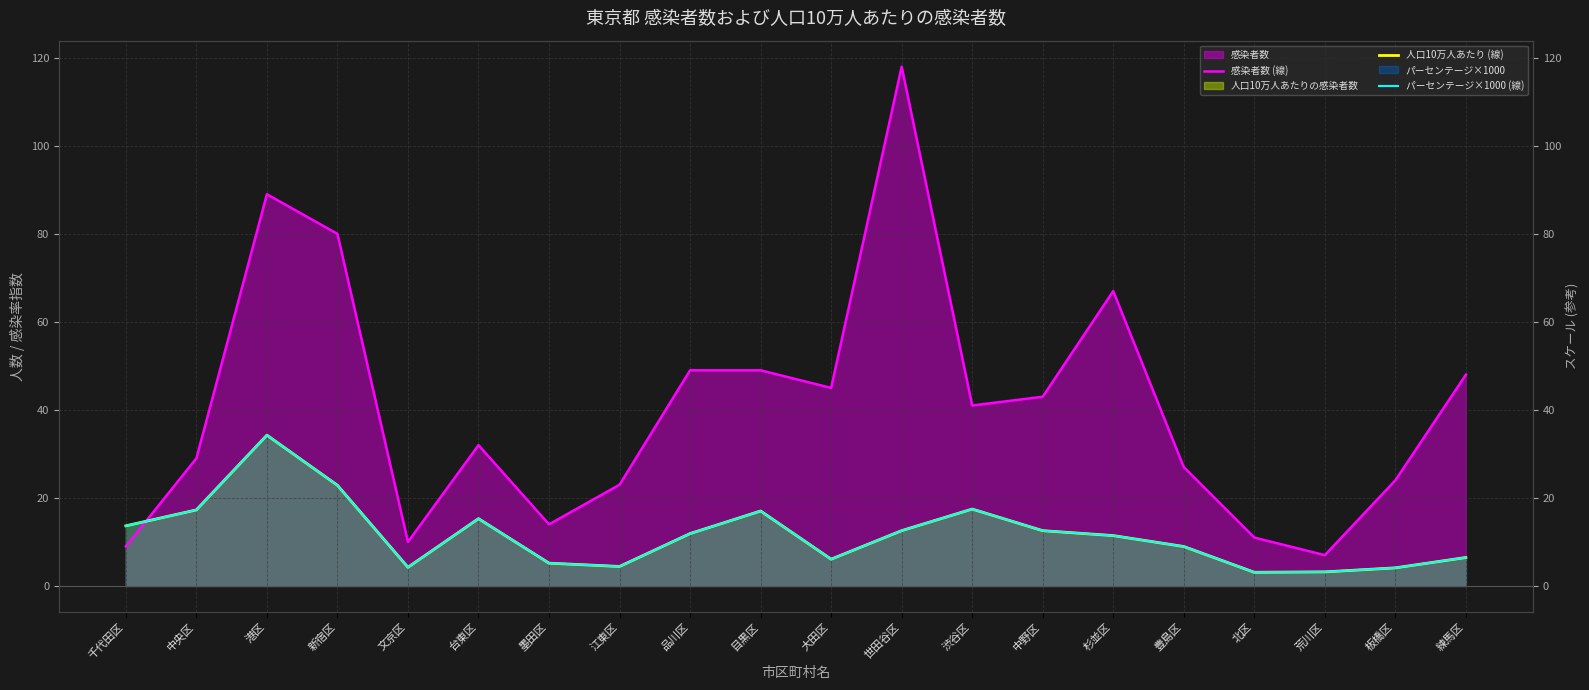

What is the difference between the 人口10万人あたり (線) values at 中野区 and 荒川区?

9.4